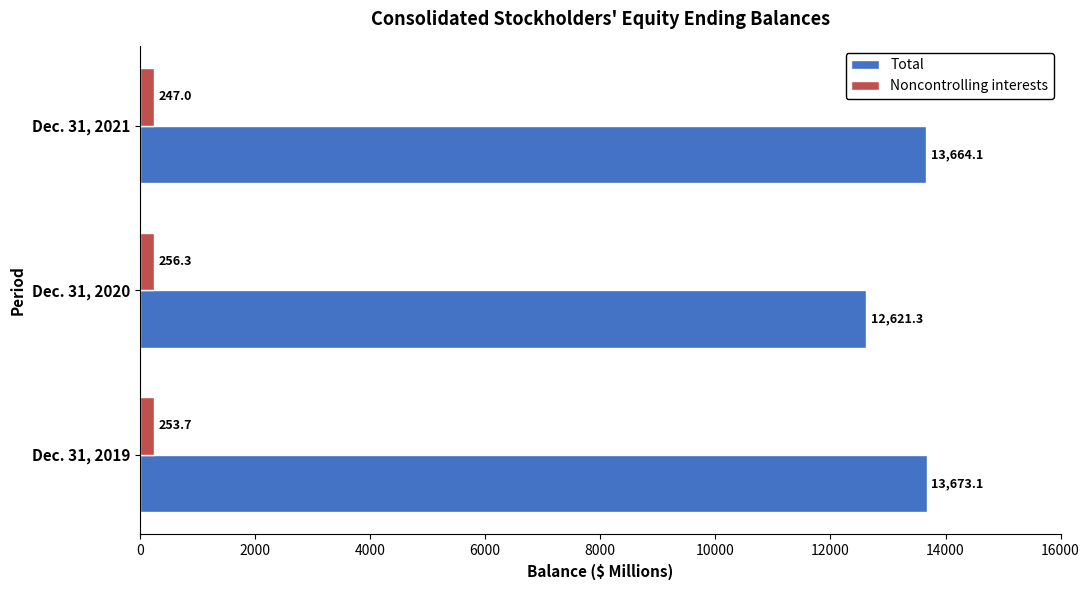

What is the lowest value of the Total series?

12621.3